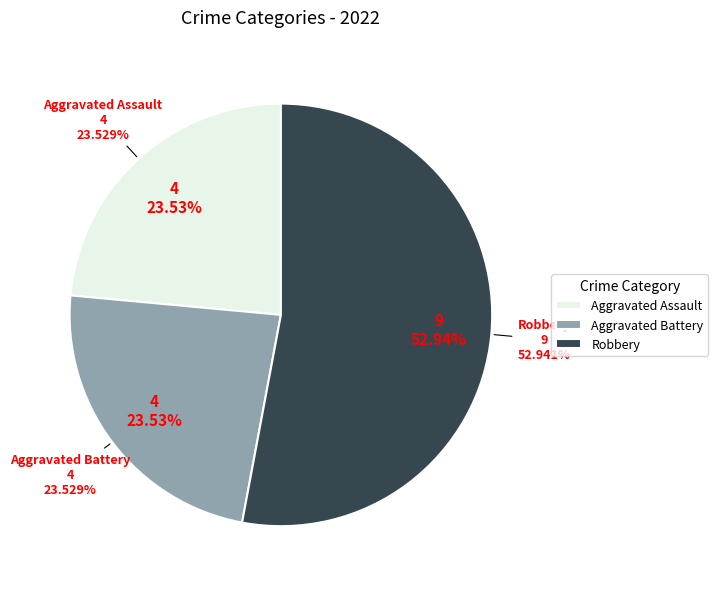

To the nearest percent, what portion does Aggravated Battery represent?

24%